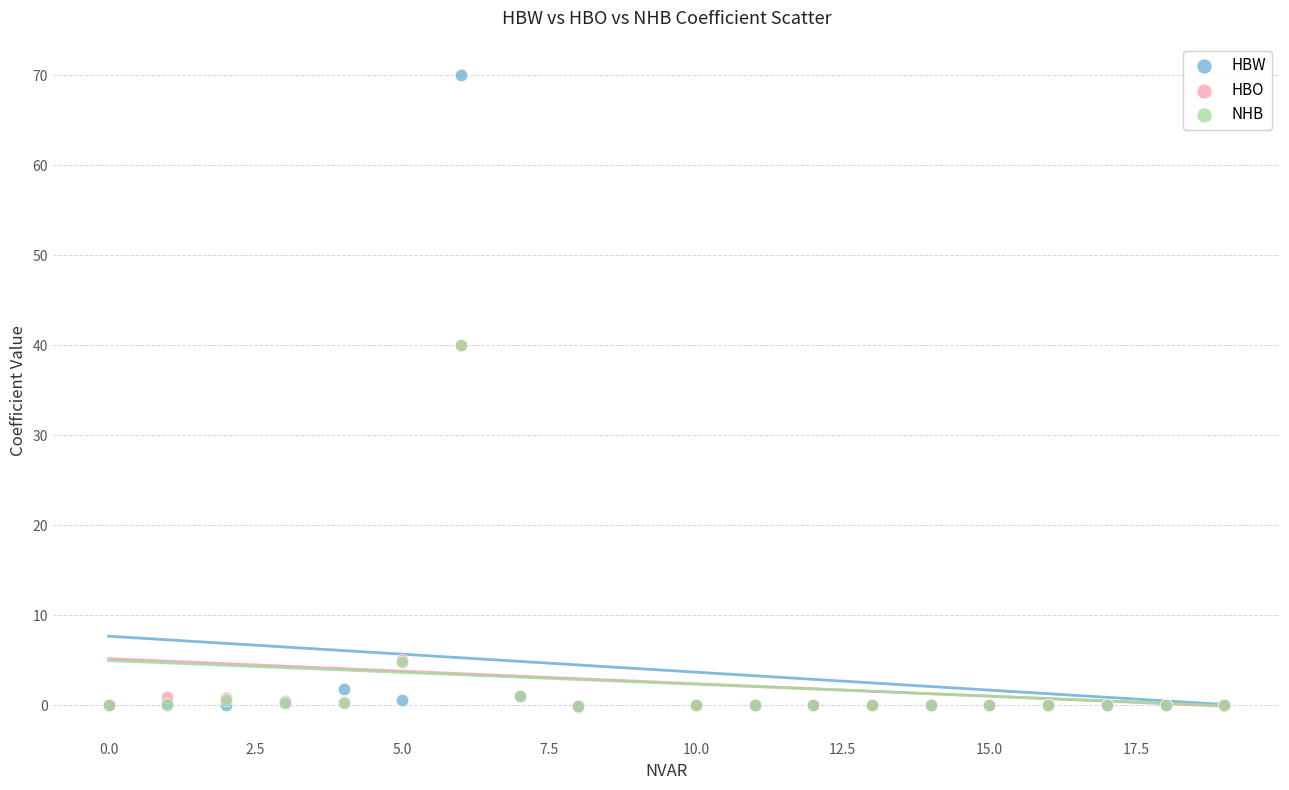

Which series has the largest Y range (max minus min)?

HBW